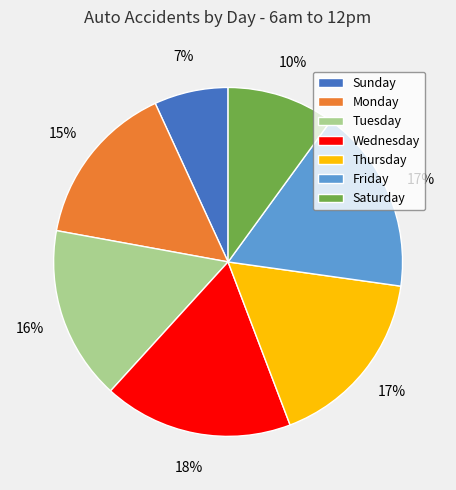

How many slices are in this pie chart?

7